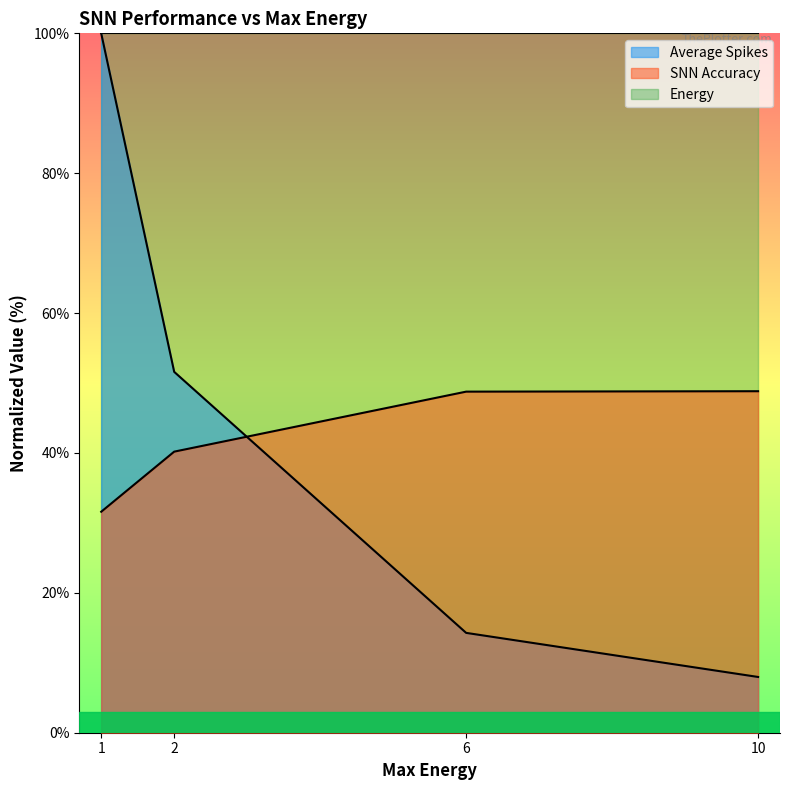

Does the chart display data point markers on the line(s)?

No